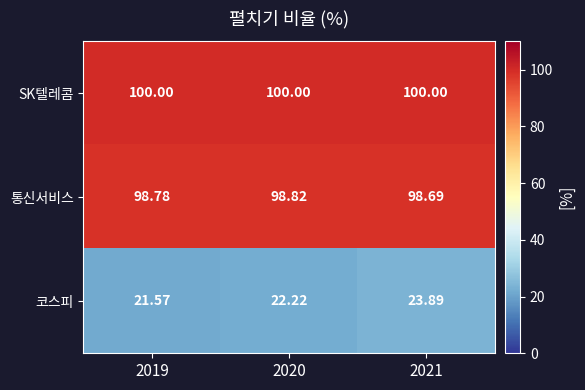

Which series has the widest spread of values?

코스피